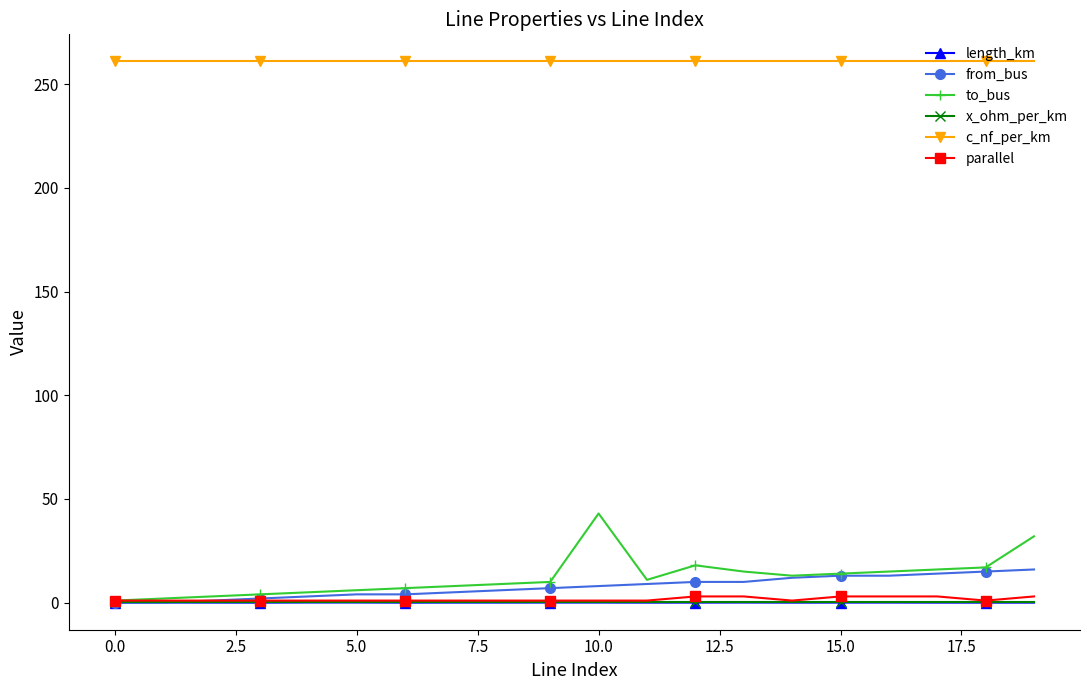

What are all the series names shown in the legend?

length_km, from_bus, to_bus, x_ohm_per_km, c_nf_per_km, parallel